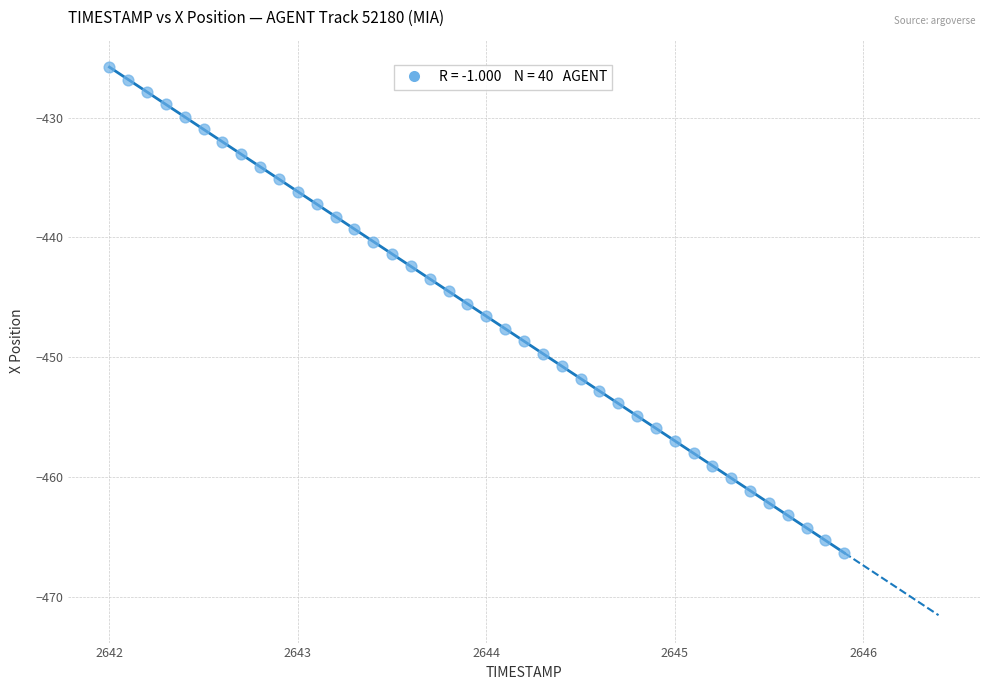

What is the range of X values (max minus min)?

3.9